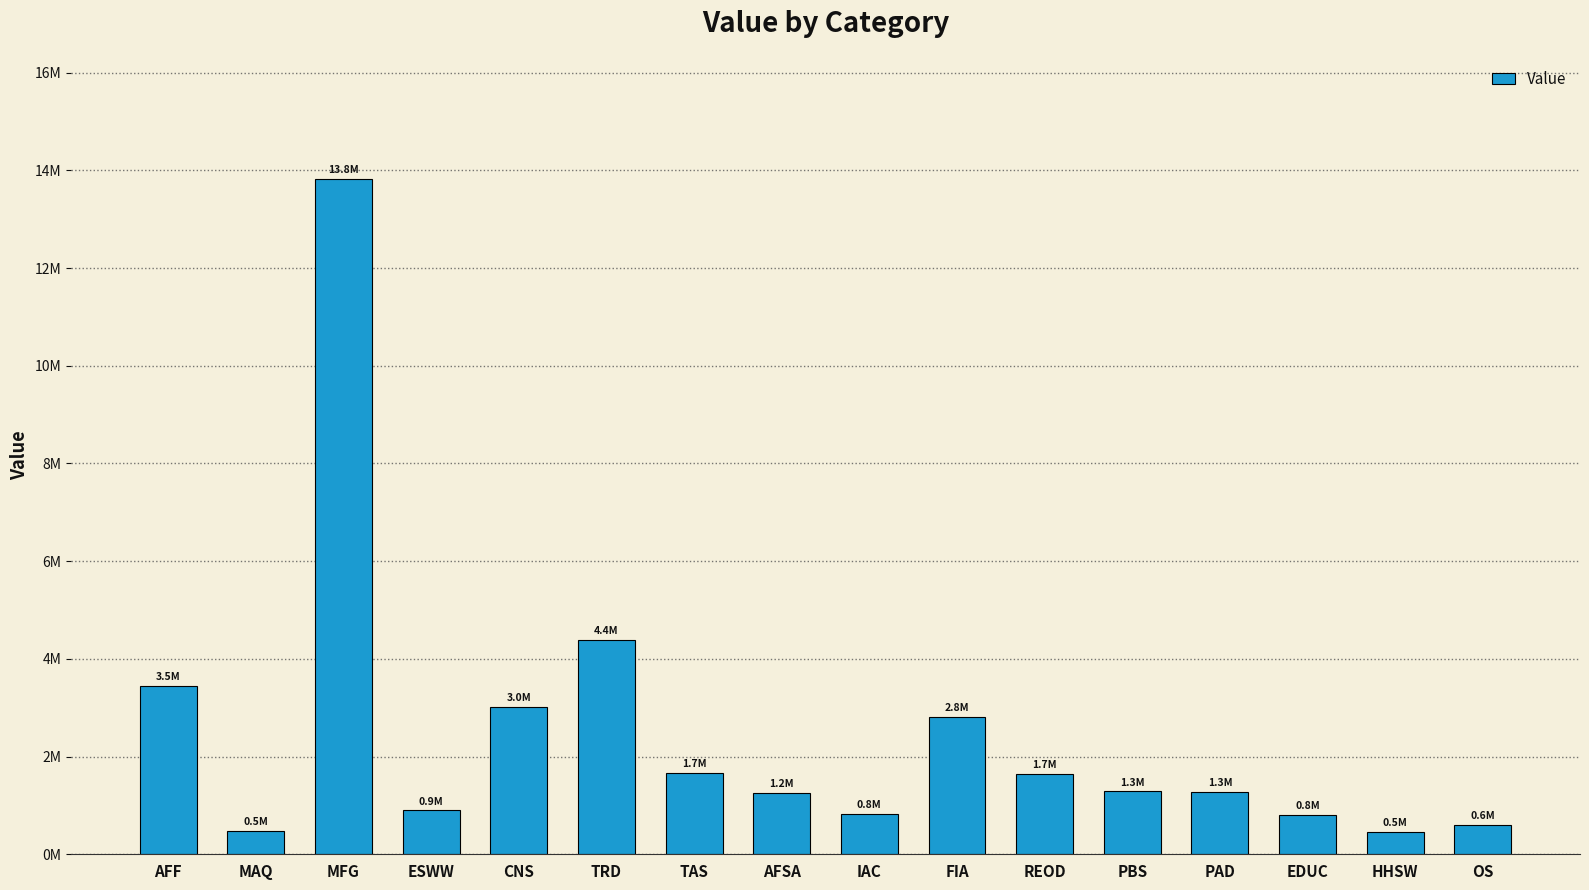

Where does the data first go above 1285246?

AFF